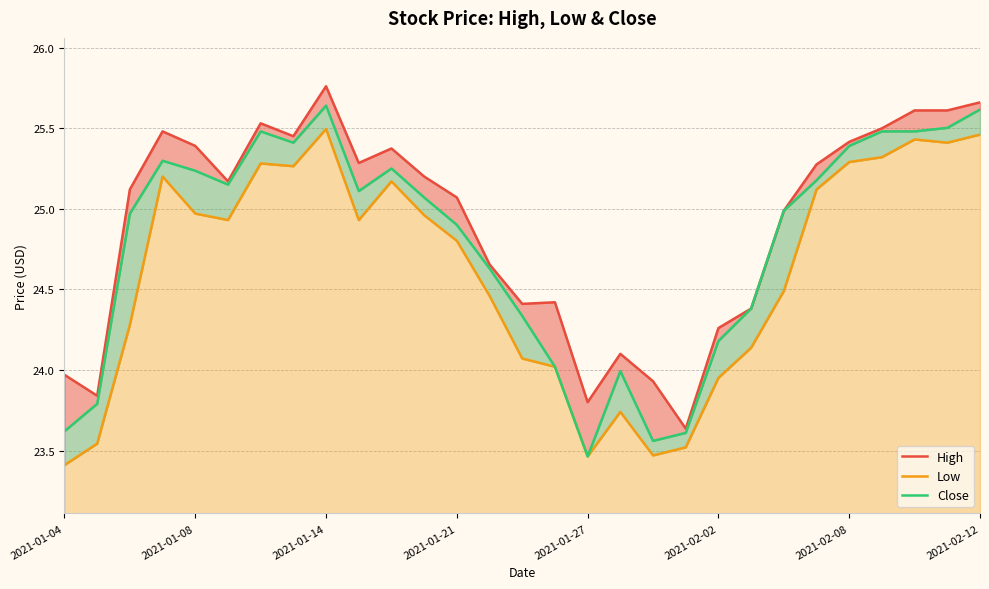

Reading left to right, extract all data points from this chart.

High: 24.0	23.8	25.1	25.5	25.4	25.2	25.5	25.5	25.8	25.3	25.4	25.2	25.1	24.7	24.4	24.4	23.8	24.1	23.9	23.6	24.3	24.4	25.0	25.3	25.4	25.5	25.6	25.6	25.7
Low: 23.4	23.5	24.3	25.2	25.0	24.9	25.3	25.3	25.5	24.9	25.2	25.0	24.8	24.5	24.1	24.0	23.5	23.7	23.5	23.5	24.0	24.1	24.5	25.1	25.3	25.3	25.4	25.4	25.5
Close: 23.6	23.8	25.0	25.3	25.2	25.1	25.5	25.4	25.6	25.1	25.2	25.1	24.9	24.6	24.3	24.0	23.5	24.0	23.6	23.6	24.2	24.4	25.0	25.2	25.4	25.5	25.5	25.5	25.6